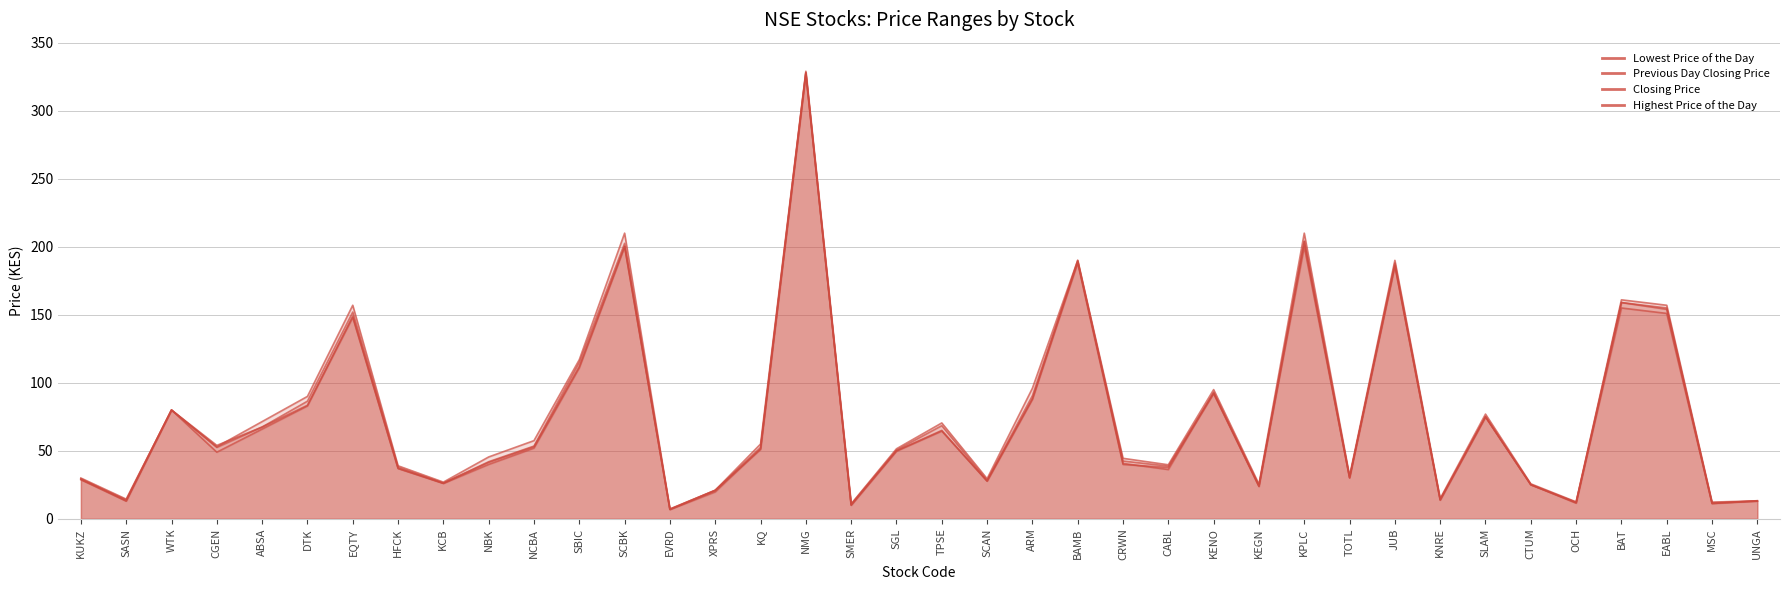

True or false: Lowest Price of the Day and Highest Price of the Day intersect in this chart.

False